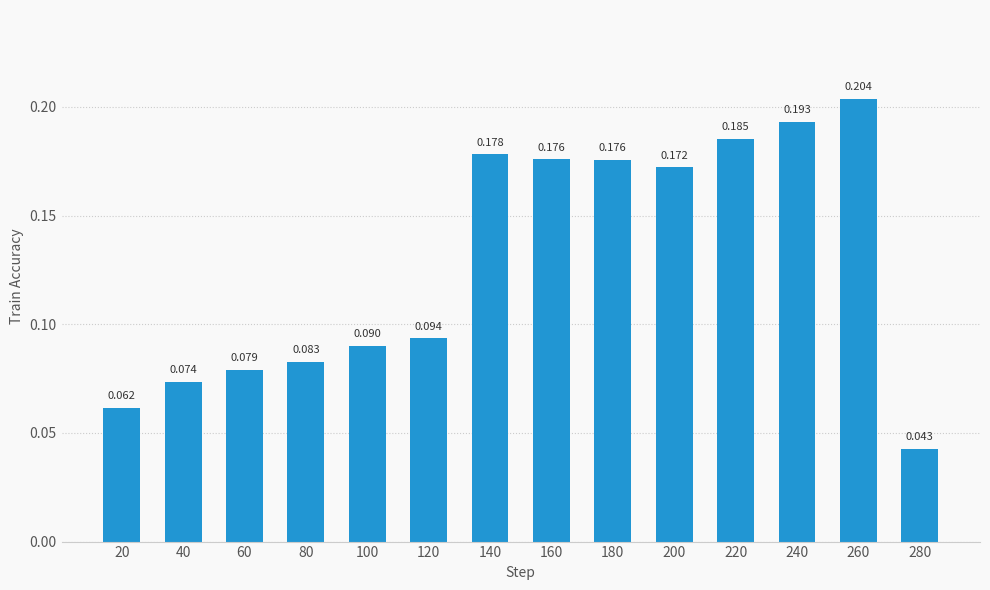

What is the difference between the maximum and minimum values?

0.2